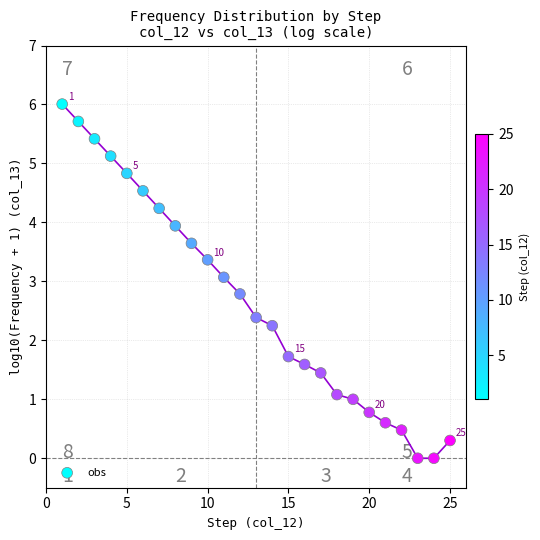

What Y value in the scatter plot is closest to 3?

3.1